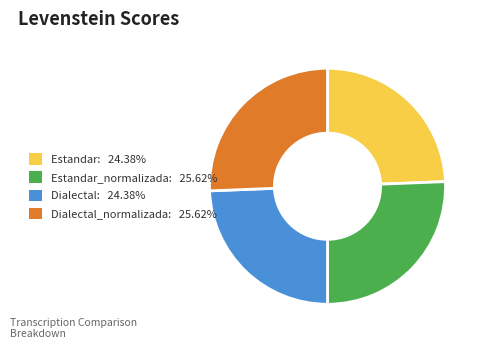

Is there any slice that represents more than half of the pie?

No